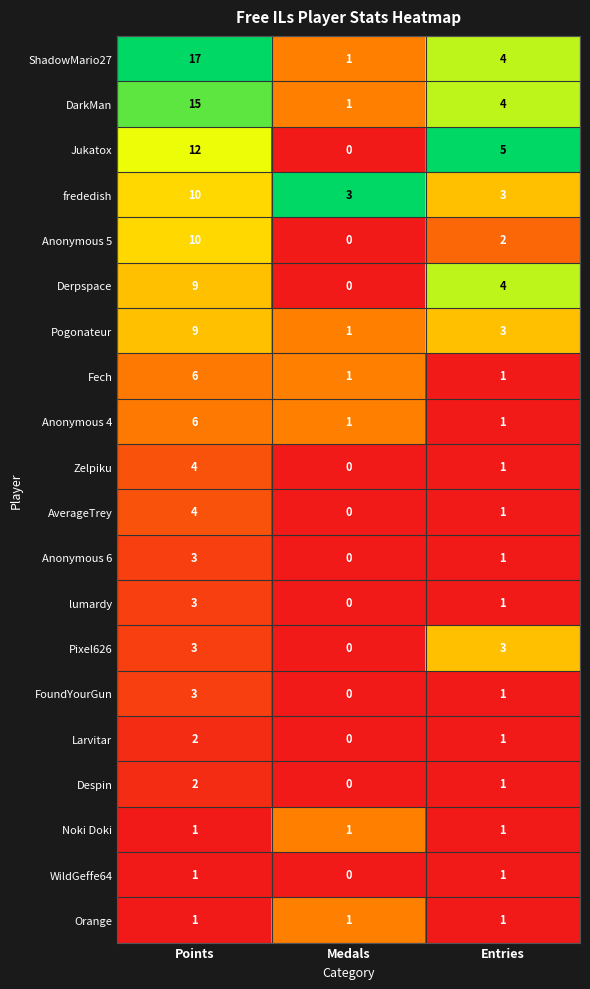

What is the maximum value shown in the chart?

17